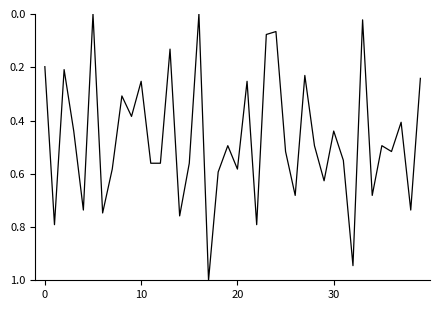

What is the difference between the maximum and minimum values?

1.0